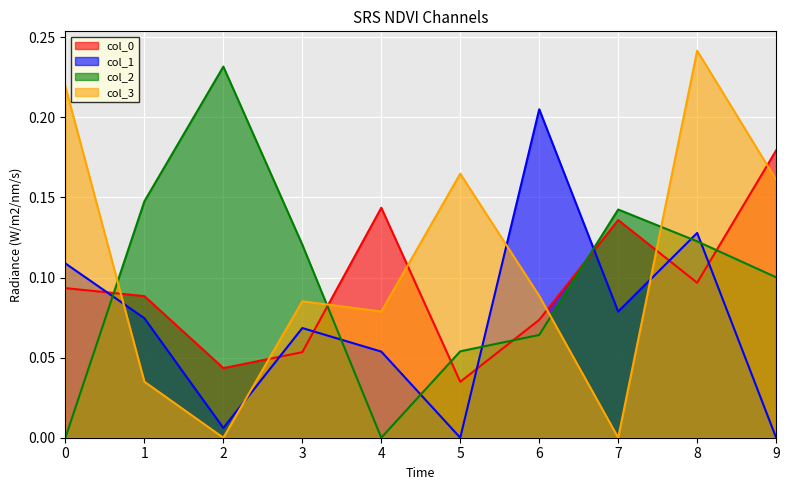

Does the chart display data point markers on the line(s)?

No